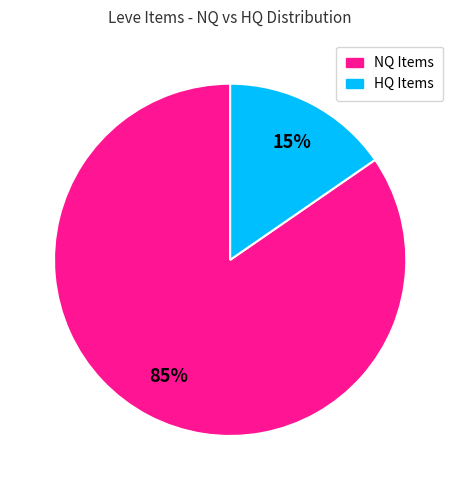

Is there any slice that represents more than half of the pie?

Yes